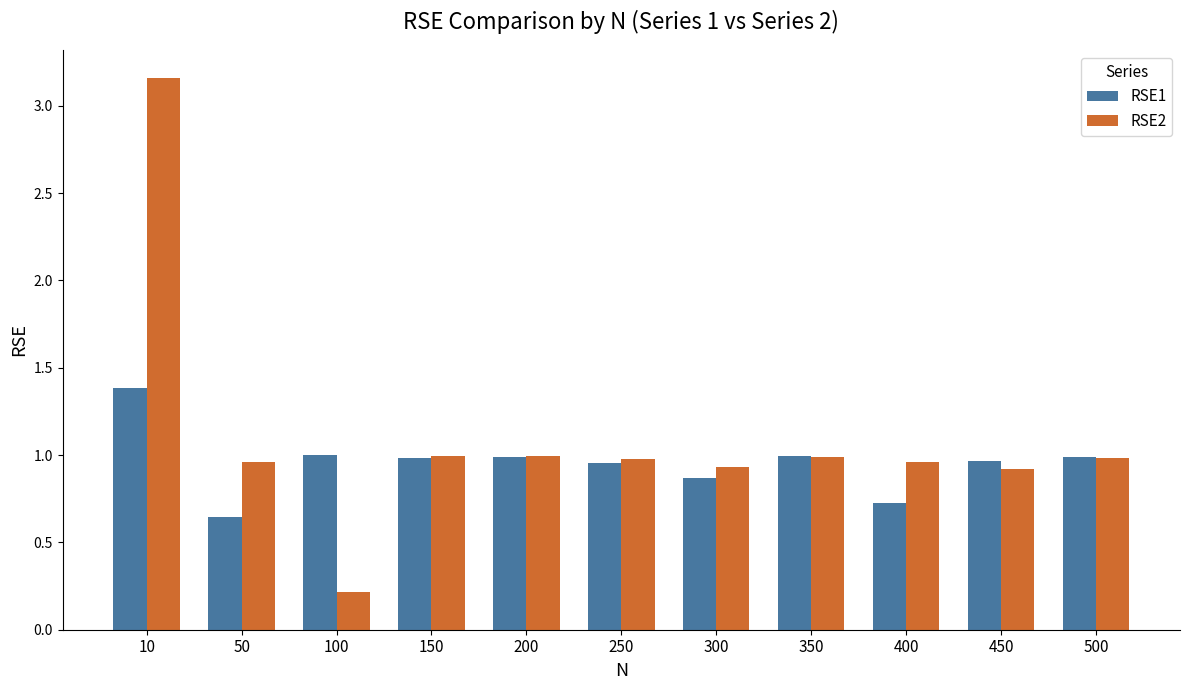

What is the sum of all RSE1 values?

10.5